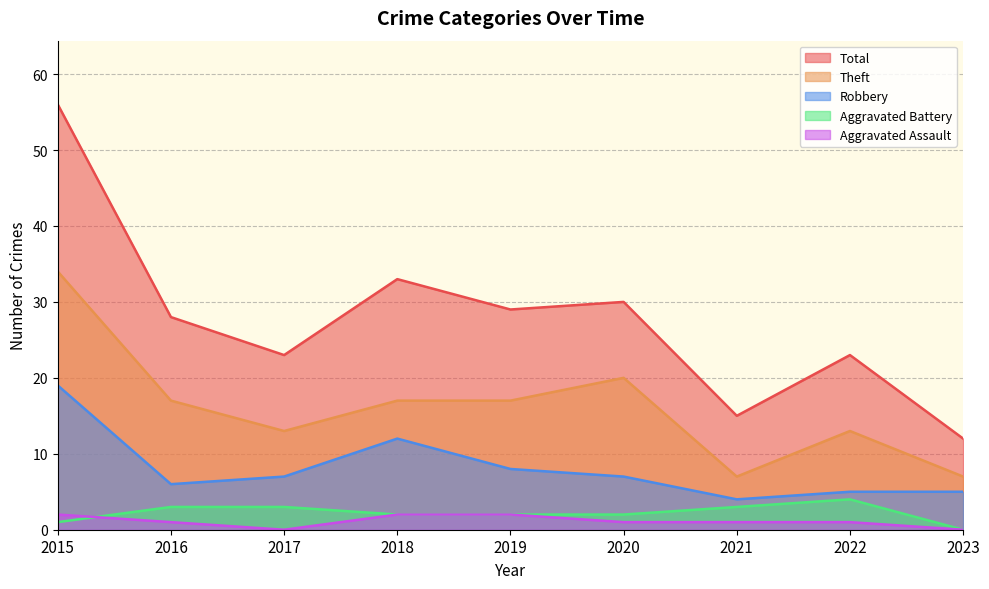

Reading left to right, transcribe all the data shown in this chart.

Aggravated Assault: 2	1	0	2	2	1	1	1	0
Aggravated Battery: 1	3	3	2	2	2	3	4	0
Robbery: 19	6	7	12	8	7	4	5	5
Theft: 34	17	13	17	17	20	7	13	7
Total: 56	28	23	33	29	30	15	23	12